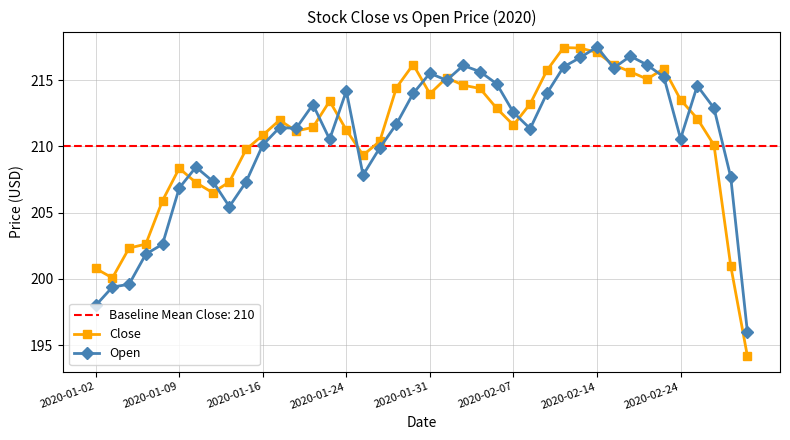

At which label does Open reach its peak?

2020-02-14